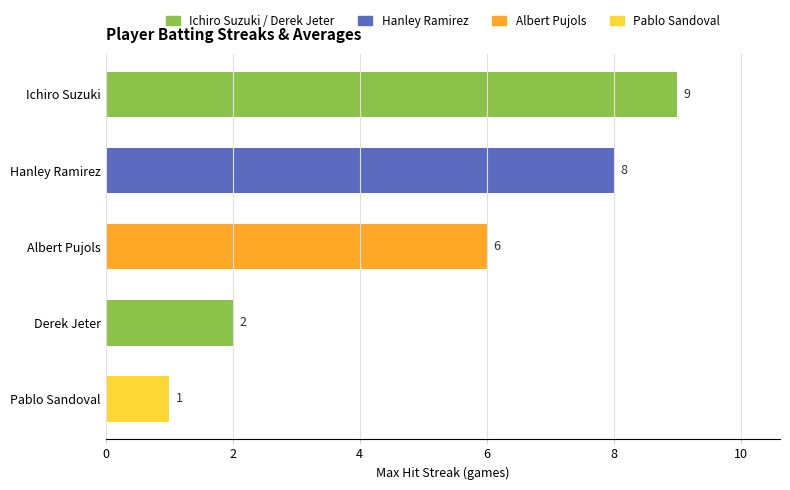

Count the values in the range 2 to 8.

3